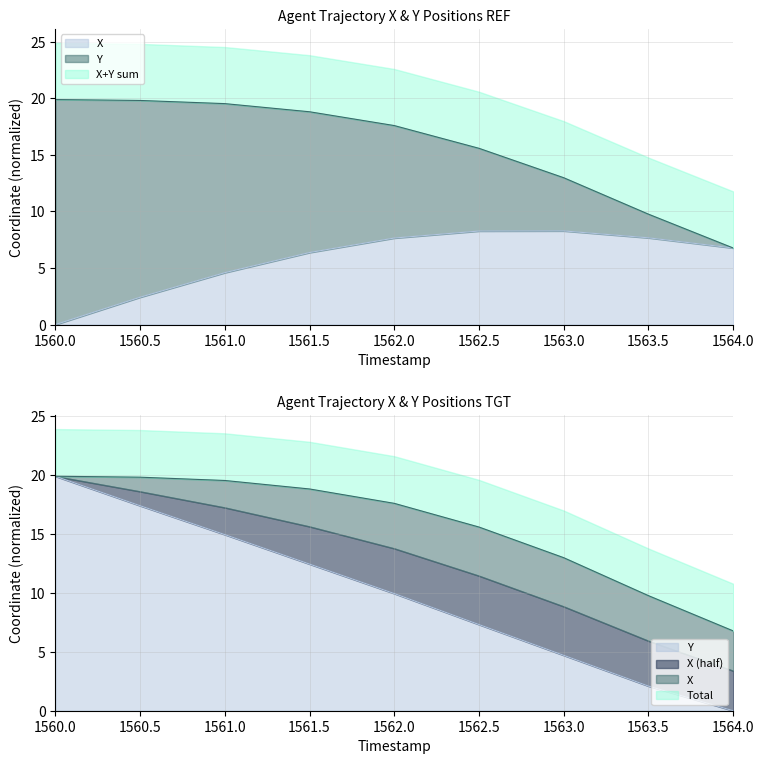

How many positive values does the X series have?

8